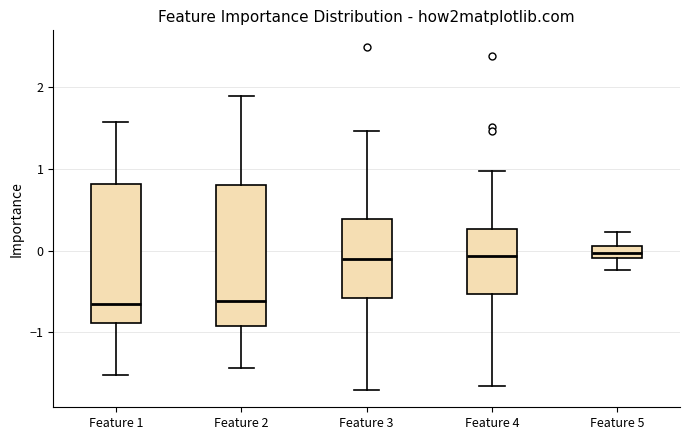

Where does the lower whisker of the box for Feature 4 end on the y-axis? The values are not printed on the chart, so give them approximately, as read against the axis.

-1.7